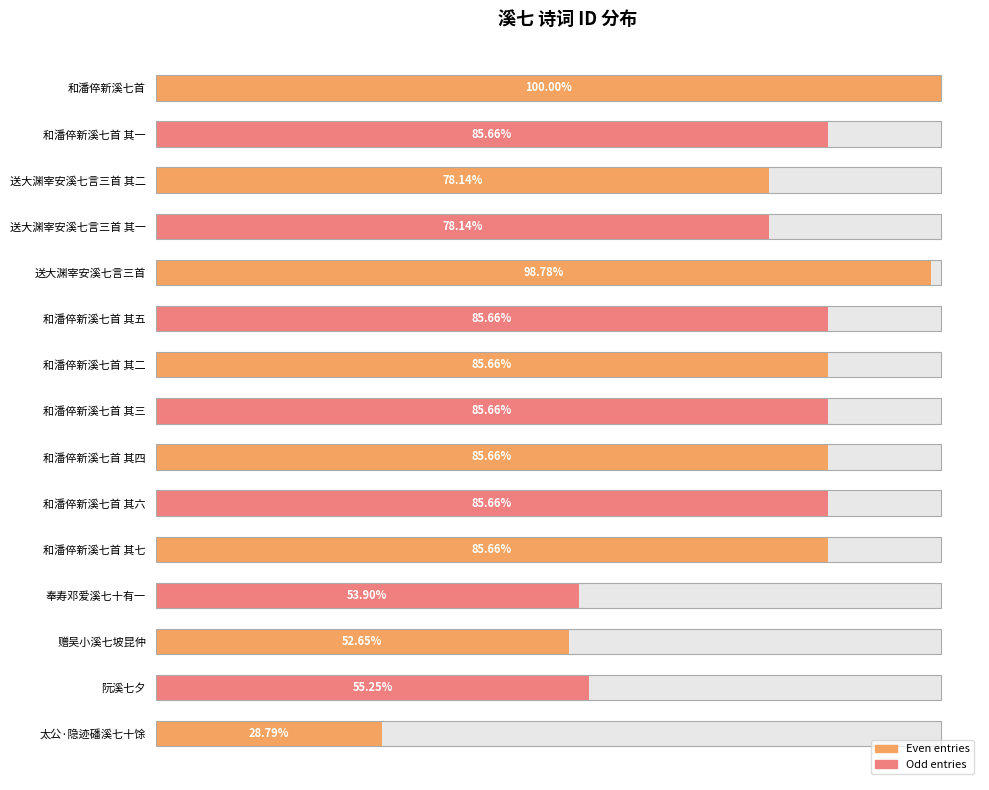

Approximately how many times larger is the value at 和潘倅新溪七首 其三 compared to 奉寿邓爱溪七十有一?

1.6